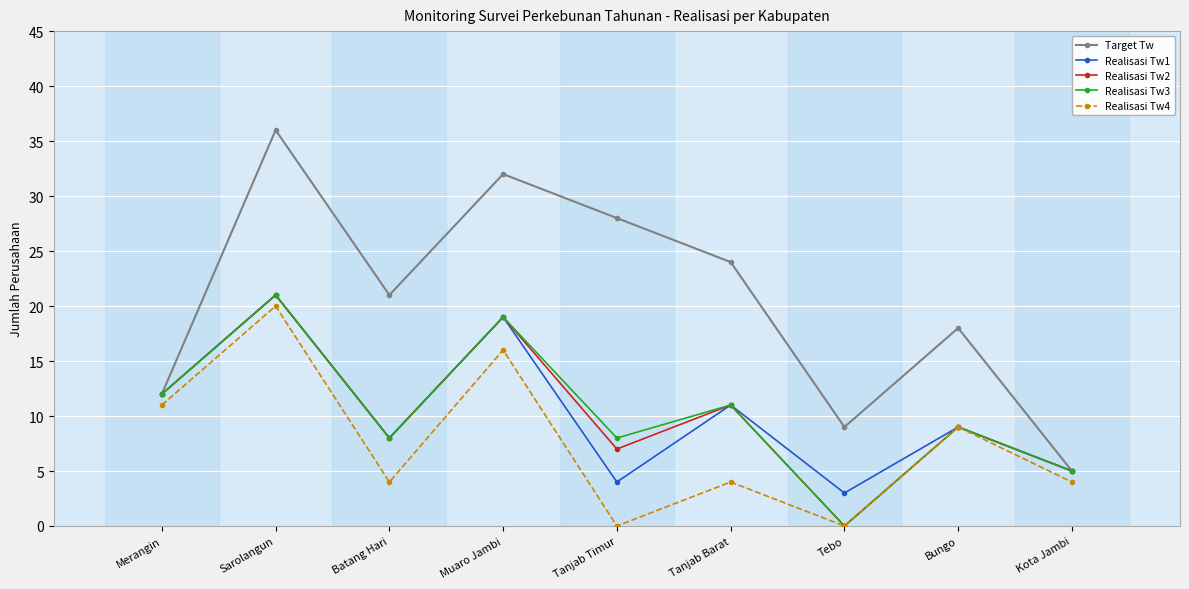

Rank the categories by Realisasi Tw2 value from lowest to highest.

Tebo, Kota Jambi, Tanjab Timur, Batang Hari, Bungo, Tanjab Barat, Merangin, Muaro Jambi, Sarolangun